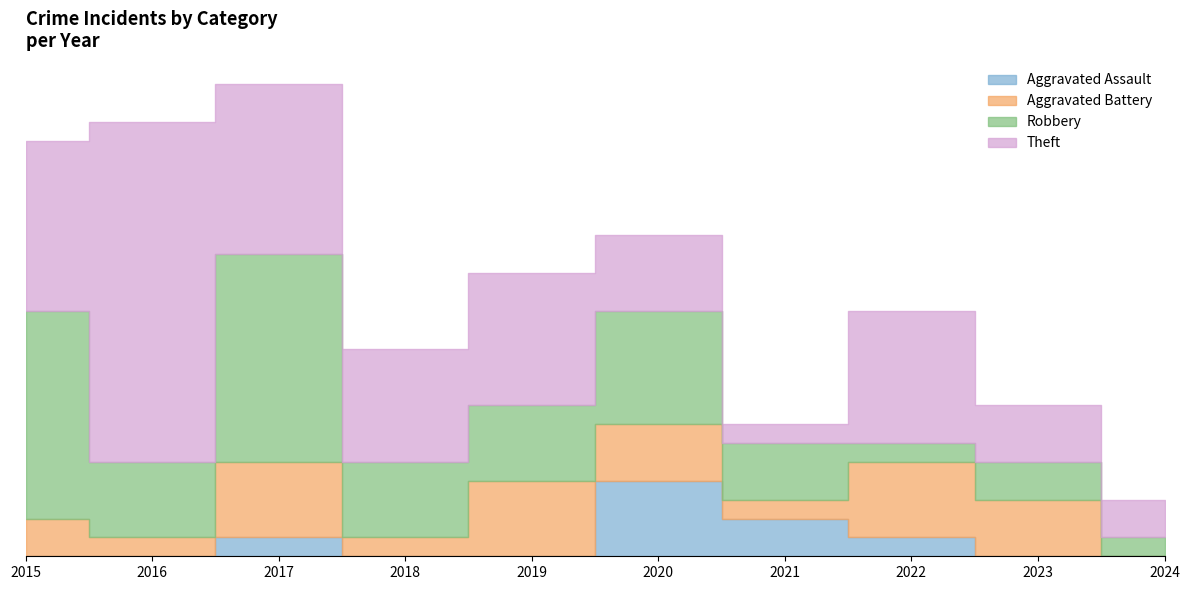

True or false: Robbery and Theft cross at least once.

True